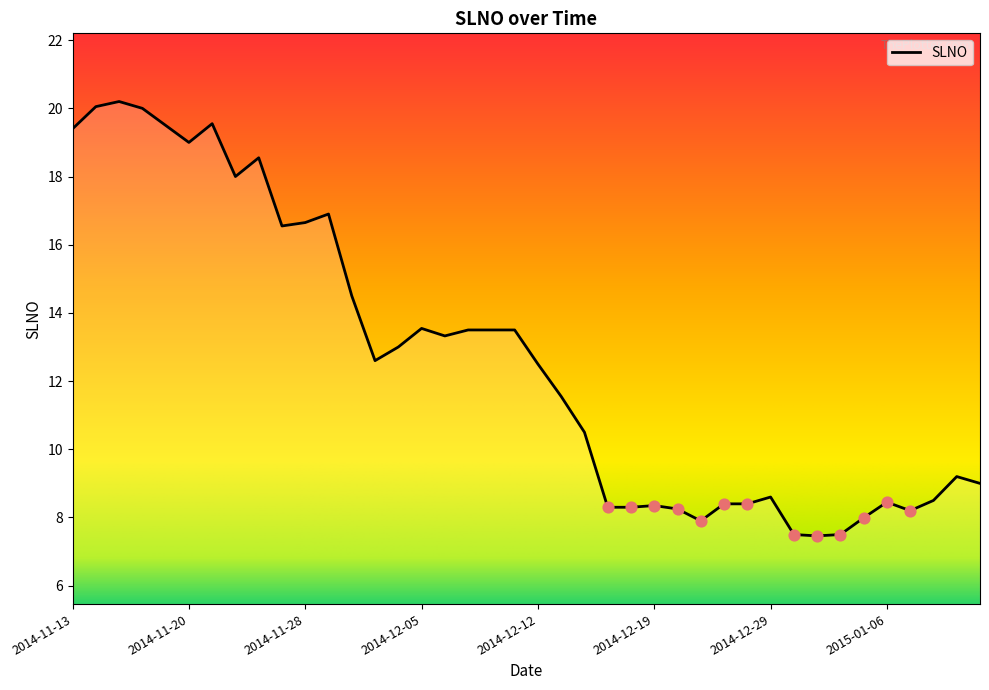

What is the maximum value shown in the chart?

20.2